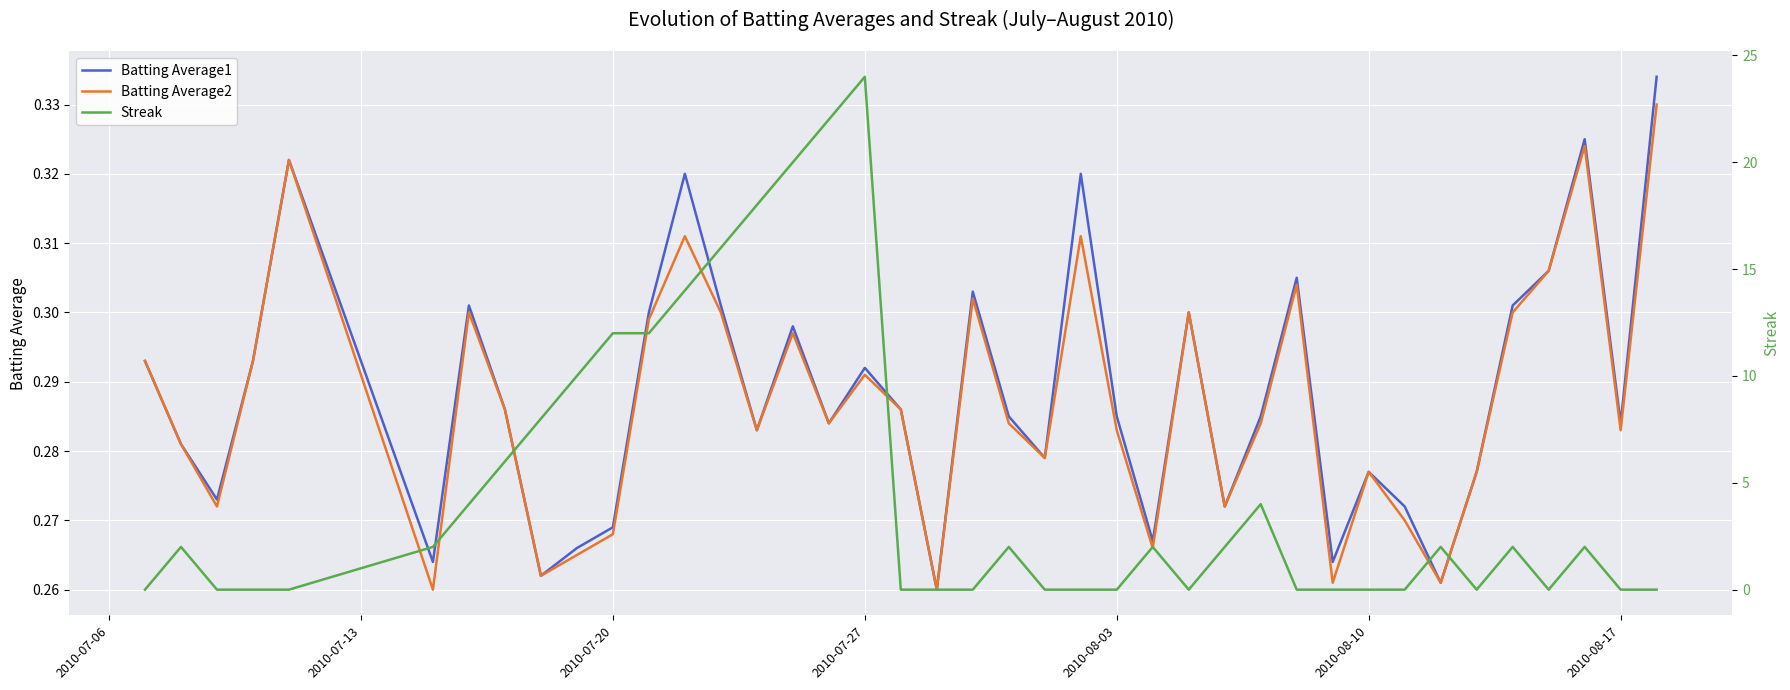

What is the highest value of the Batting Average1 series?

0.3